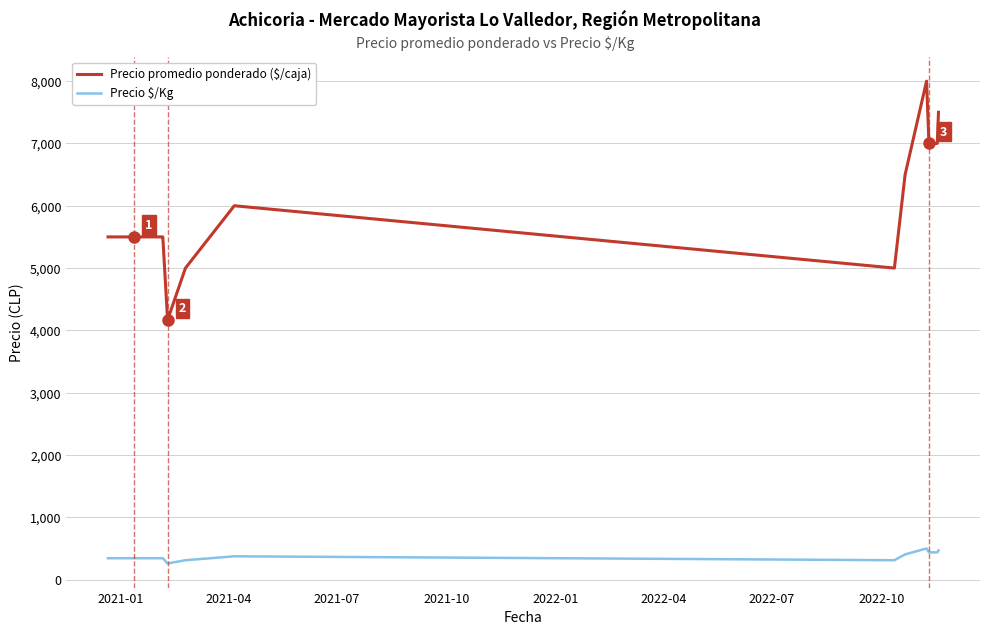

What is the lowest value of the Precio promedio ponderado ($/caja) series?

4167